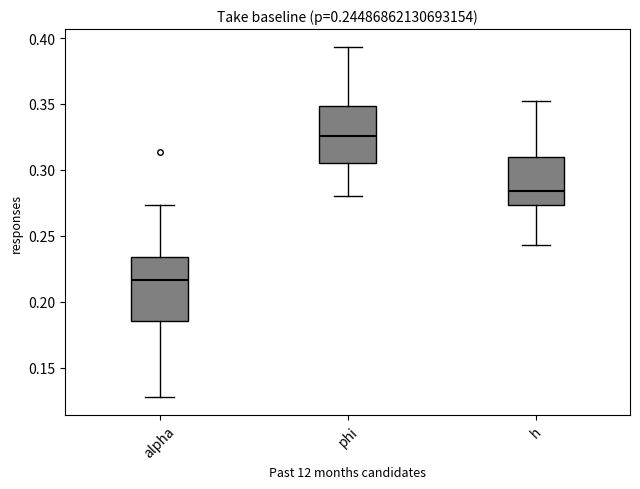

Which box's median line is the lowest?

alpha